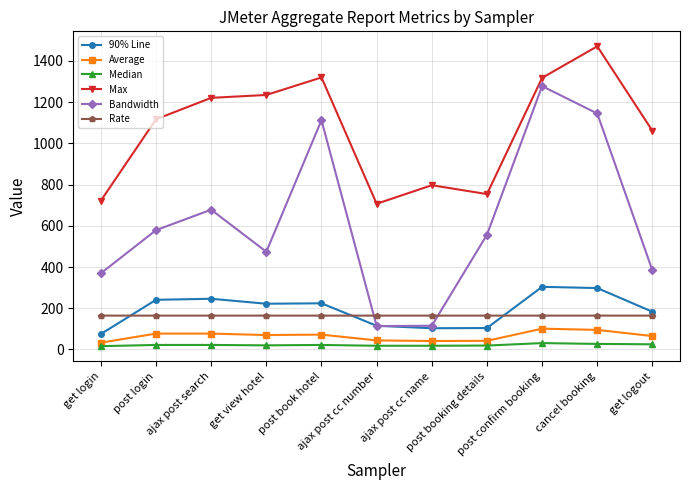

List the series in order of their peak value, lowest first.

Median, Average, Rate, 90% Line, Bandwidth, Max